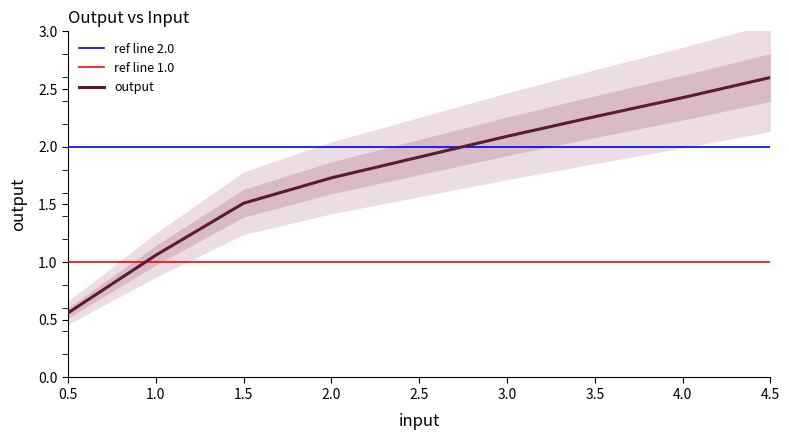

Is it true that the value at 0.5 is 0.6?

True